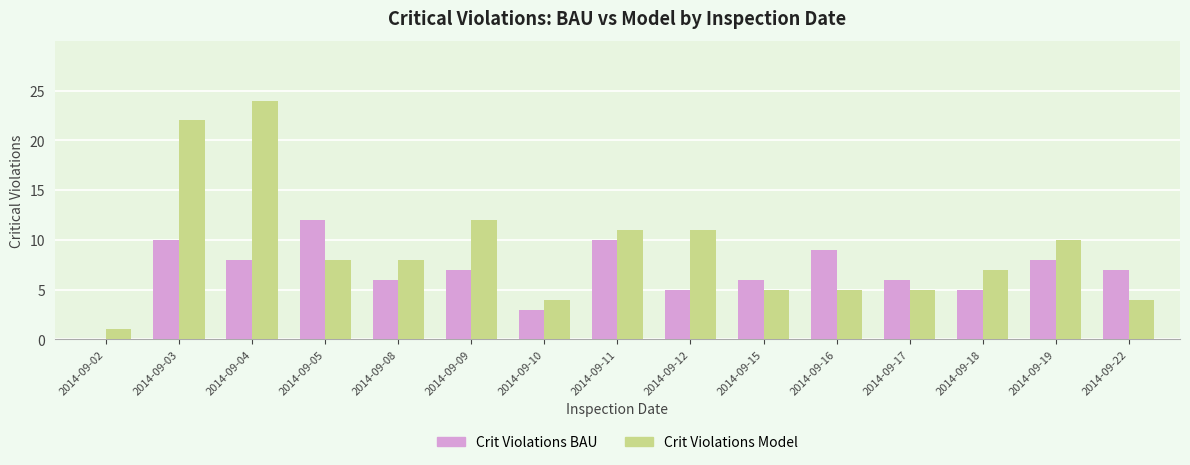

What are all the series names shown in the legend?

Crit Violations BAU, Crit Violations Model